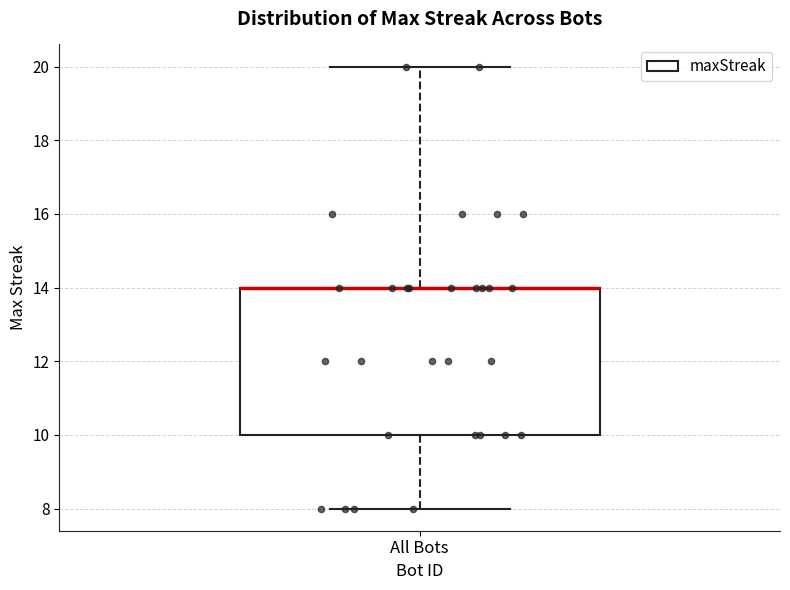

Read this box plot against the y-axis: the position of the median line, the range covered by the box, and the ends of both whiskers. The values are not printed on the chart, so give them approximately, as read against the axis.

median 14 (drawn on the box's upper edge), box 10 to 14, whiskers 8 to 20